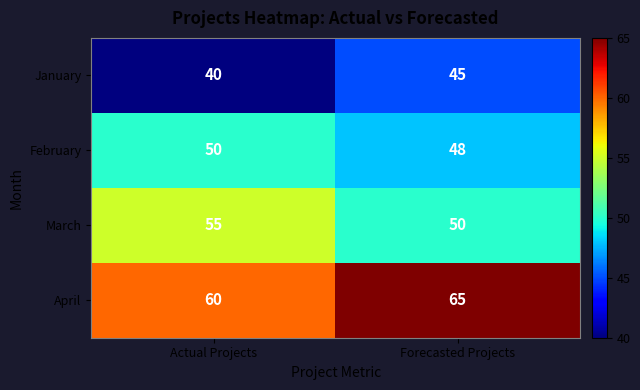

Reading left to right, what are all the values shown in this chart?

January: 40	45
February: 50	48
March: 55	50
April: 60	65